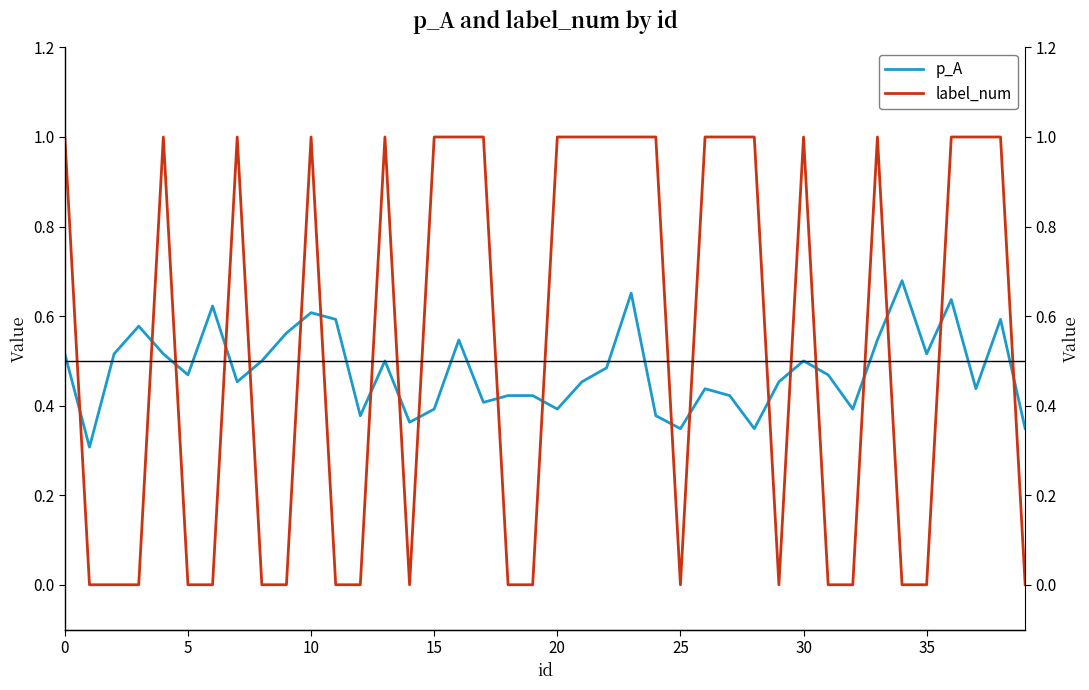

Is this an area chart (filled region under the line)?

No